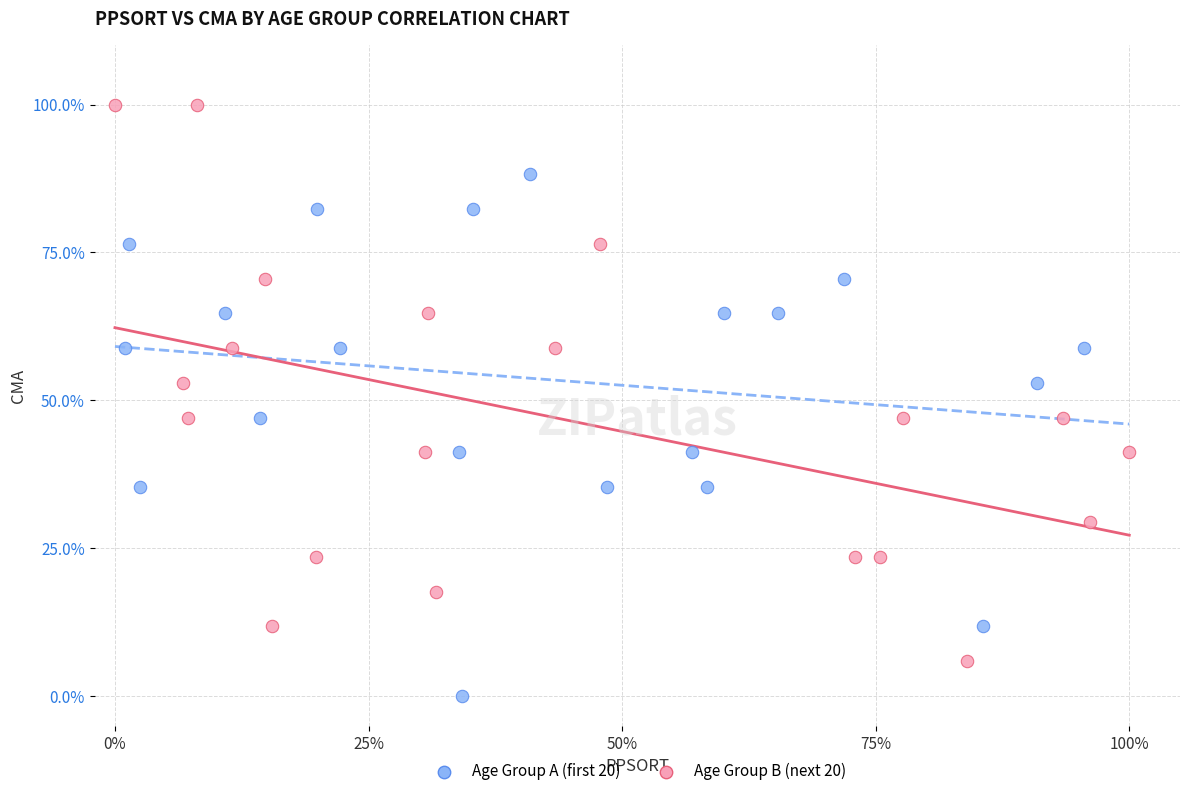

Which series contains the highest Y value?

Age Group B (next 20)